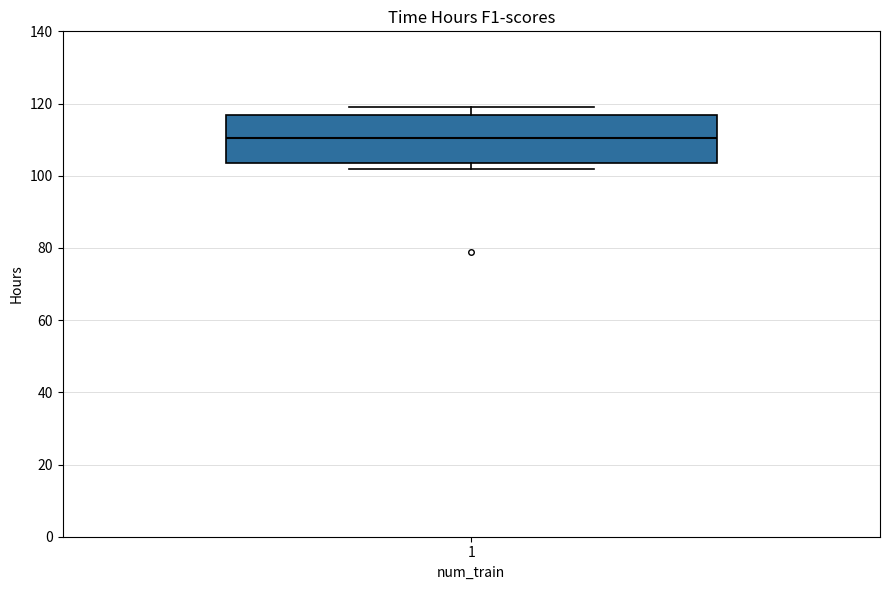

Read this box plot against the y-axis: the position of the median line, the range covered by the box, and the ends of both whiskers. The values are not printed on the chart, so give them approximately, as read against the axis.

median 110, box 104 to 116, whiskers 102 to 120